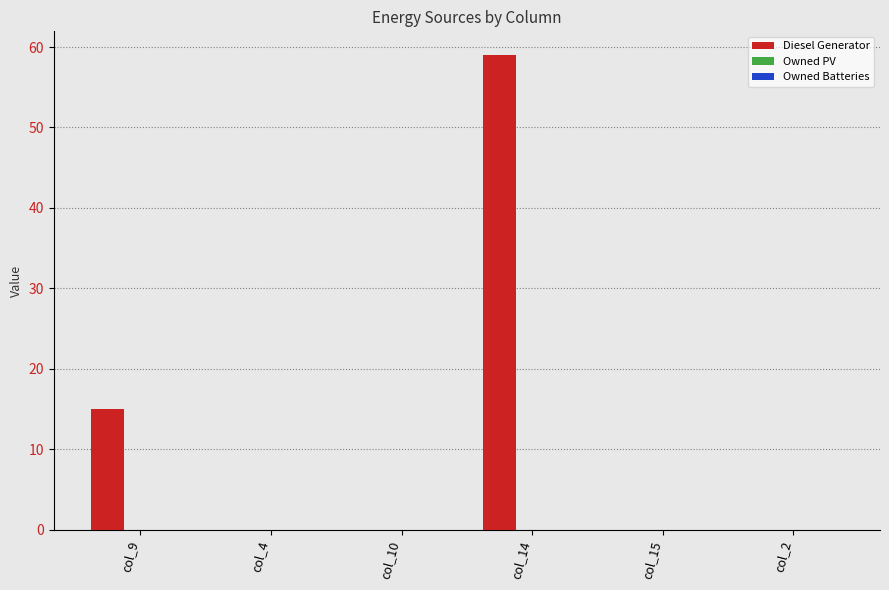

Reading left to right, what are all the values shown in this chart?

col_9=15	col_4=0	col_10=0	col_14=59	col_15=0	col_2=0